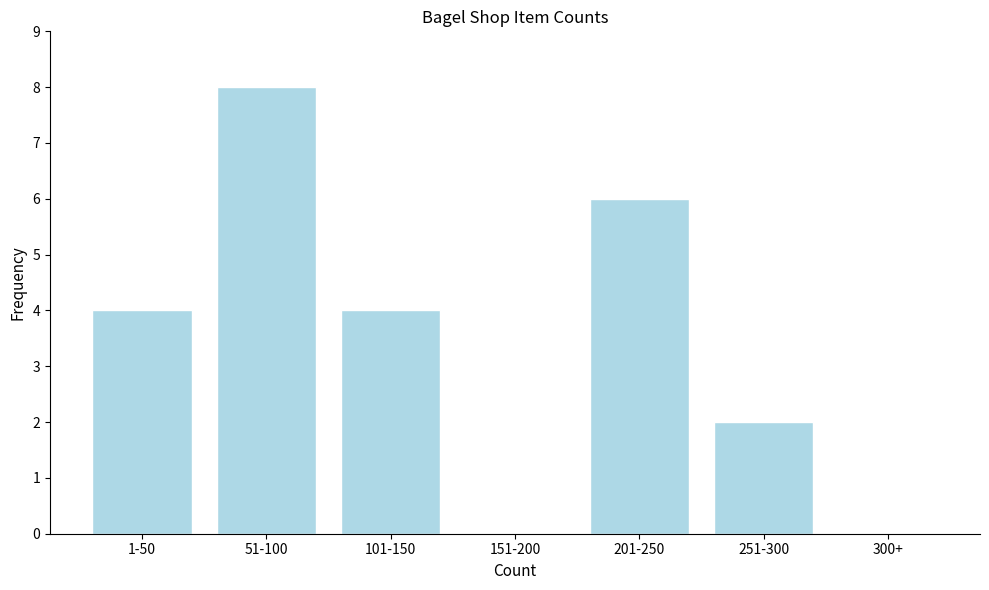

Reading left to right, extract all data points from this chart.

1-50=4	51-100=8	101-150=4	151-200=0	201-250=6	251-300=2	300+=0